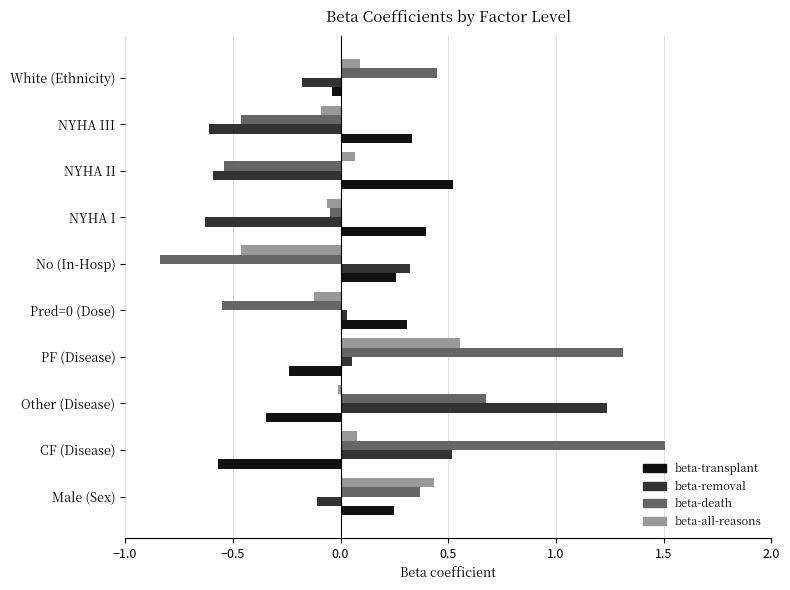

How many positive values does the beta-all-reasons series have?

5